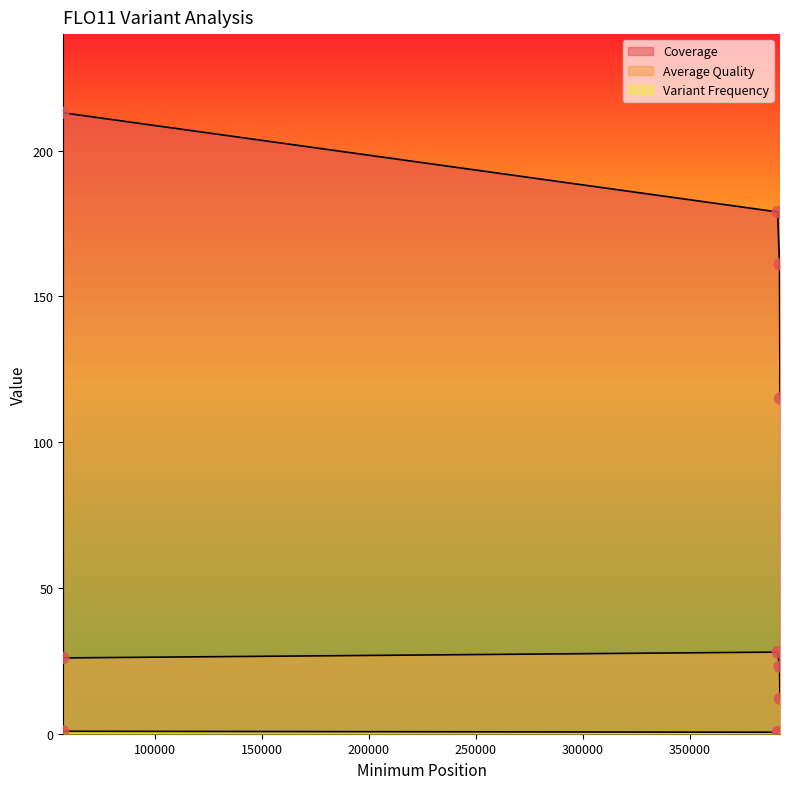

Is the value of Coverage at 392205.0 greater than the value of Average Quality at 392205.0?

Yes